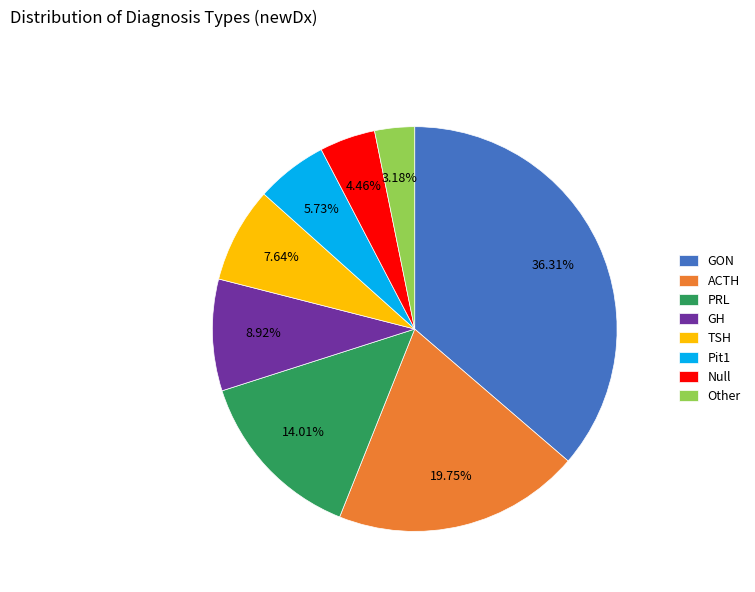

How much of the chart is everything except GON?

63.7%